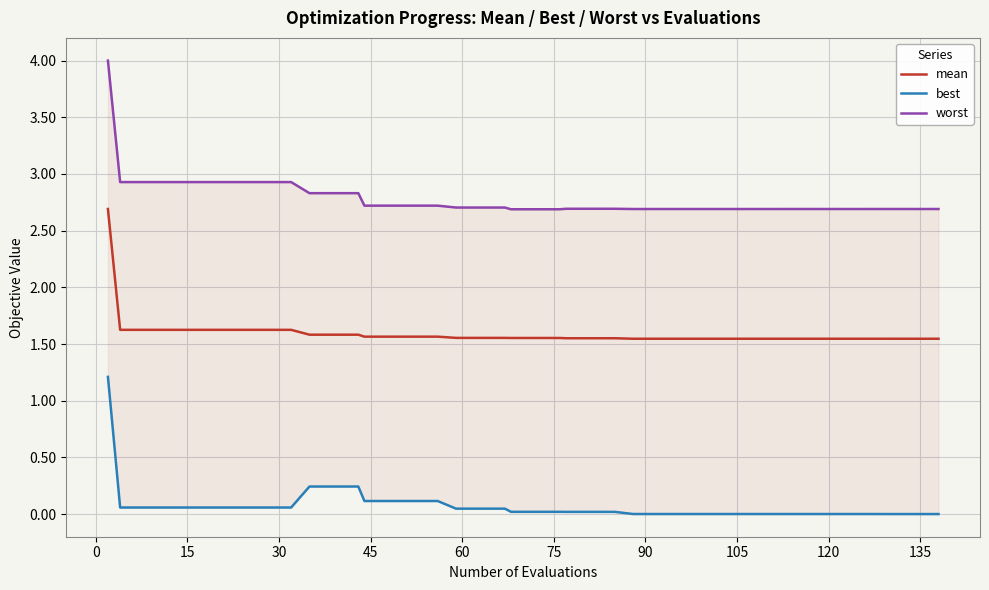

Is this an area chart (filled region under the line)?

No